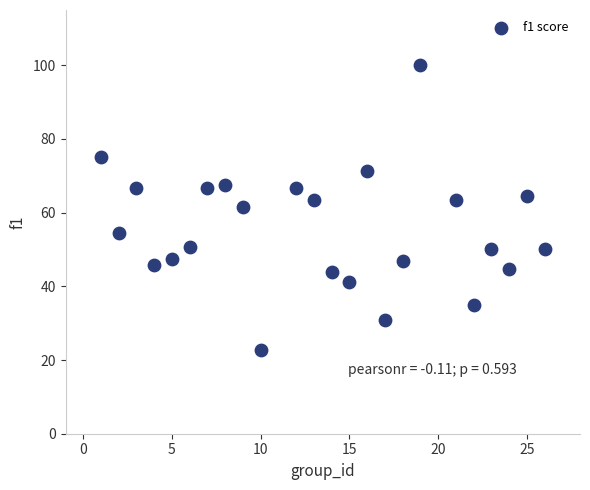

What is the range of Y values (max minus min)?

77.1